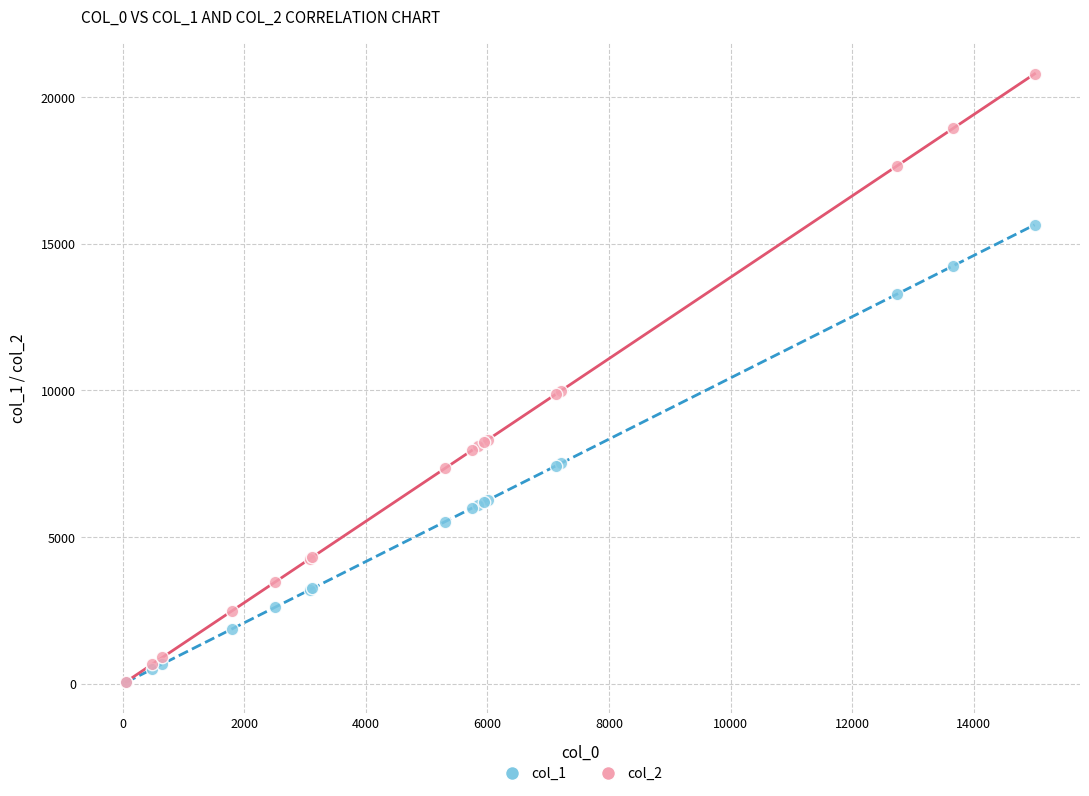

Which series has the widest spread of Y values?

col_2